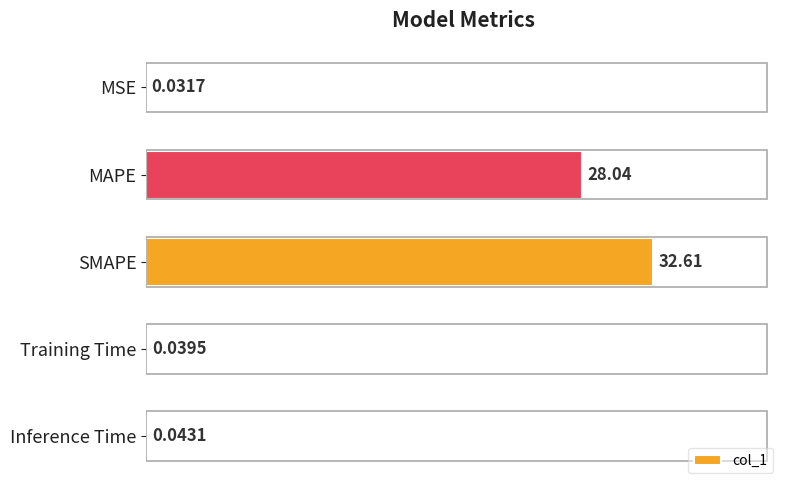

At which category does the chart reach its peak across all series?

SMAPE